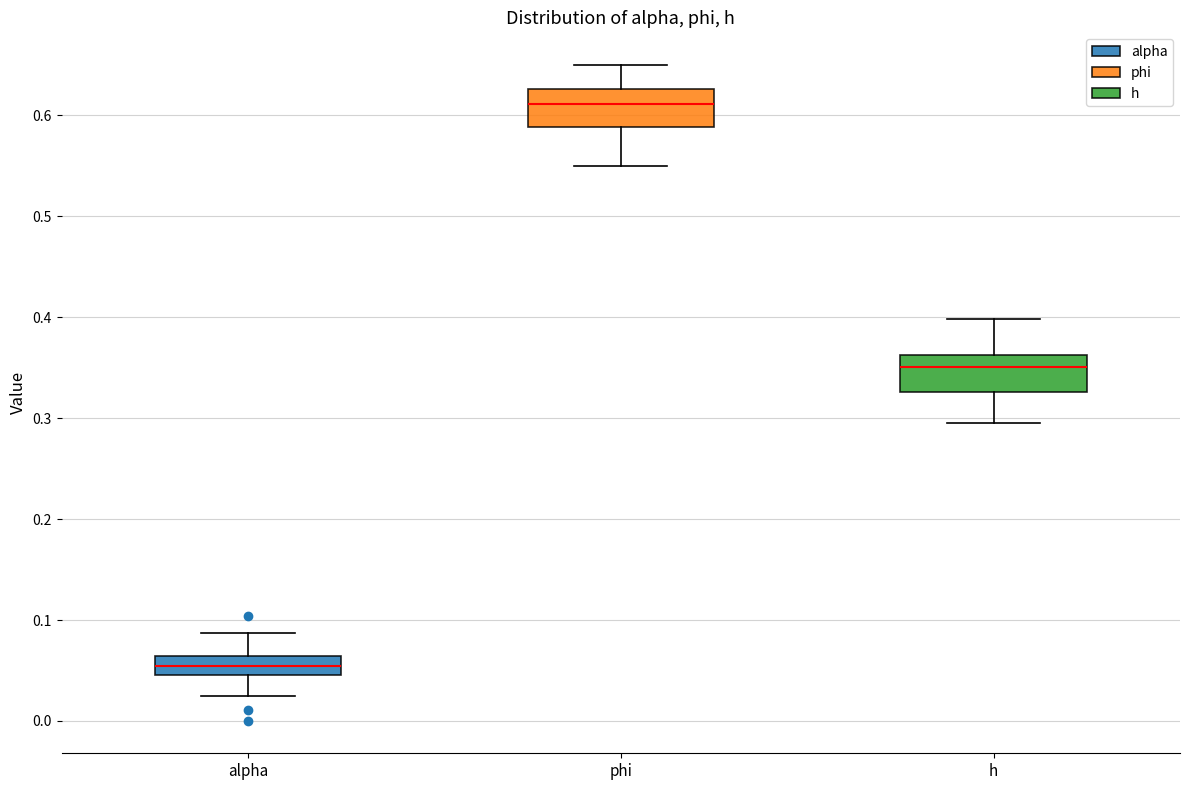

Where does the lower whisker of the box for h end on the y-axis? The values are not printed on the chart, so give them approximately, as read against the axis.

0.29